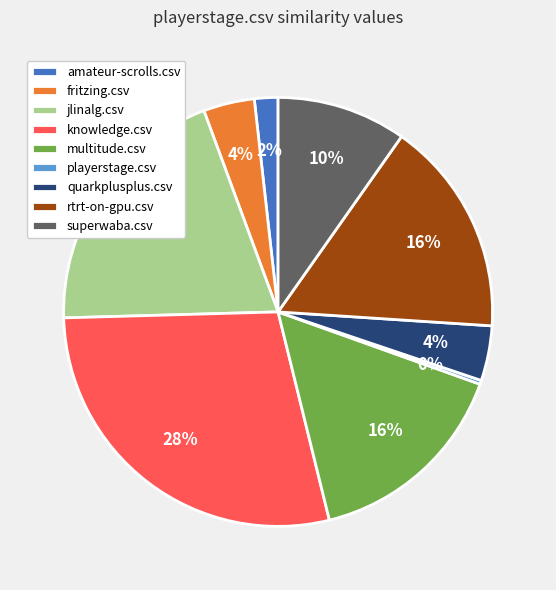

Combined, do fritzing.csv and superwaba.csv account for over 50%?

No